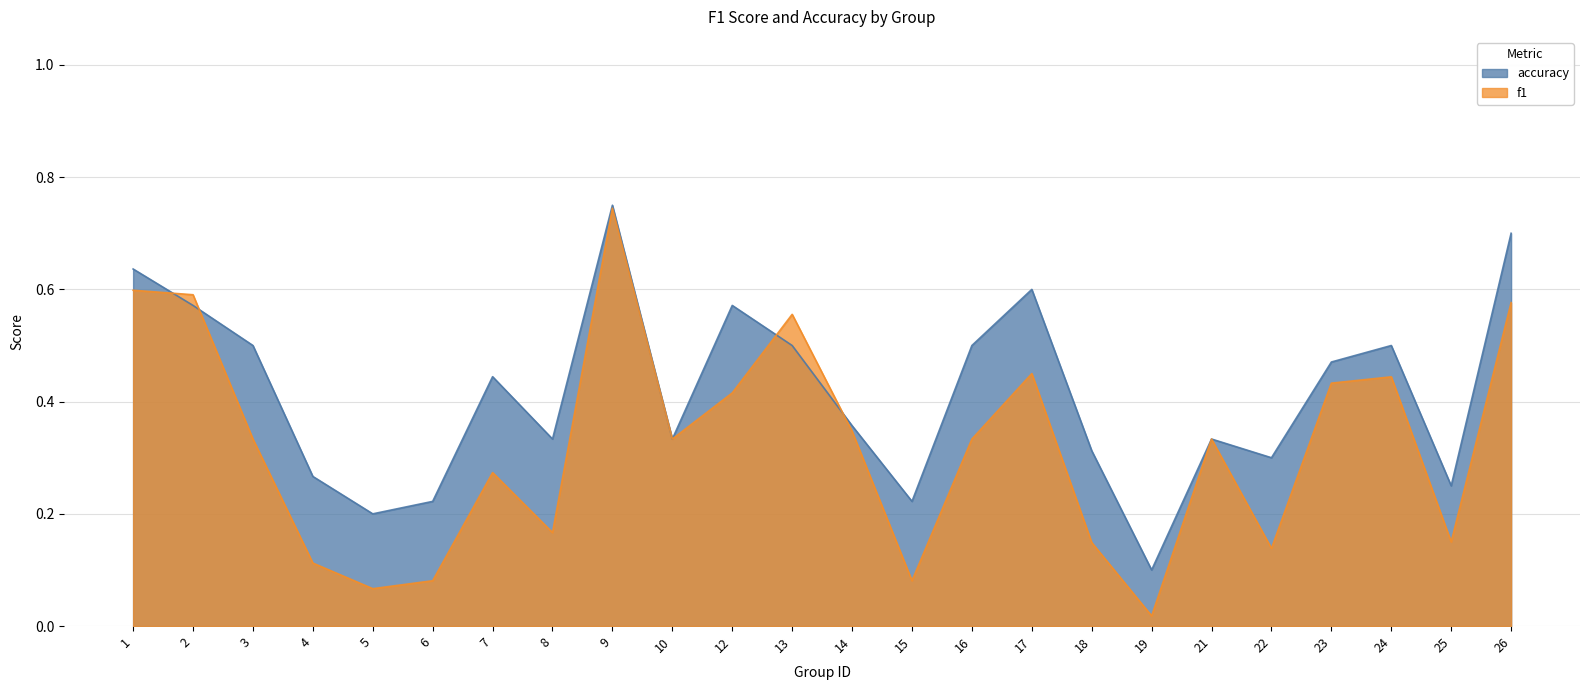

Which label corresponds to the largest value in the chart?

9